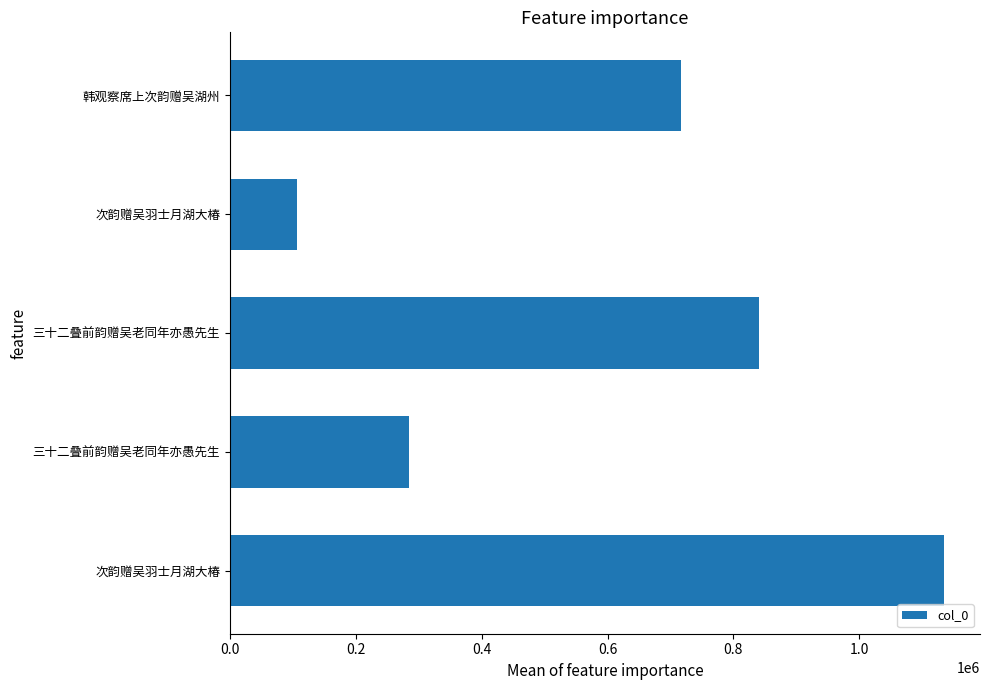

Are the bars grouped side by side (vs. stacked)?

No